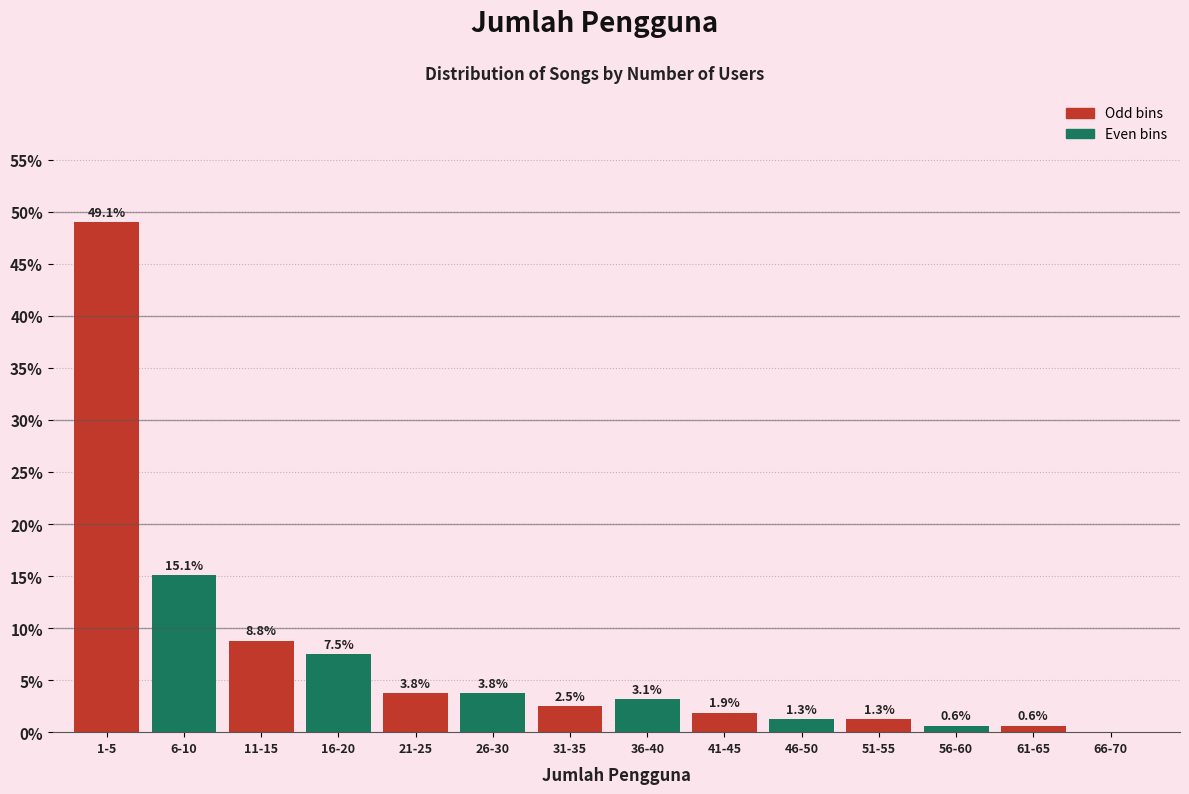

Reading right to left, transcribe all the data shown in this chart.

66-70=0.0	61-65=0.6	56-60=0.6	51-55=1.3	46-50=1.3	41-45=1.9	36-40=3.1	31-35=2.5	26-30=3.8	21-25=3.8	16-20=7.5	11-15=8.8	6-10=15.1	1-5=49.1